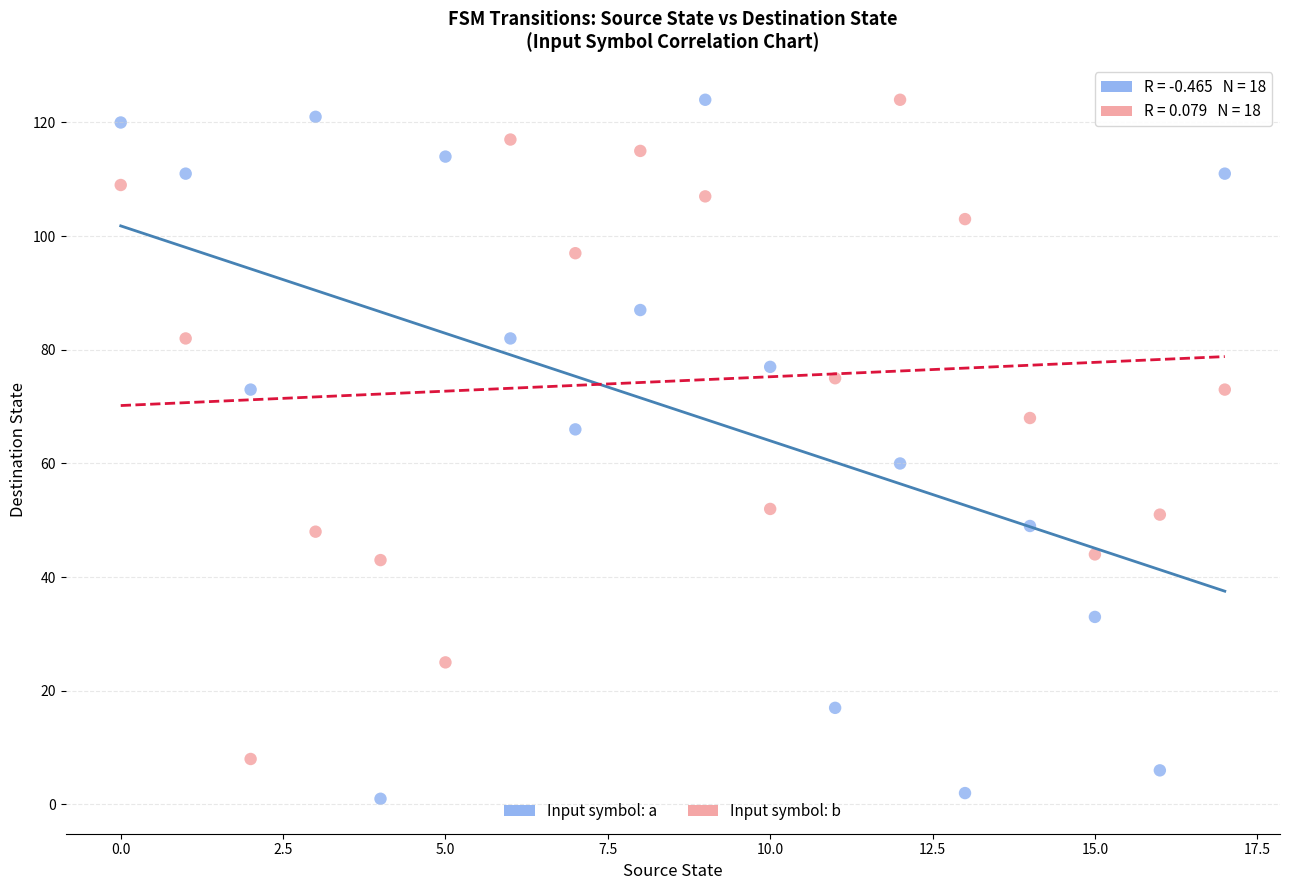

Which series contains the lowest Y value?

Input symbol: a